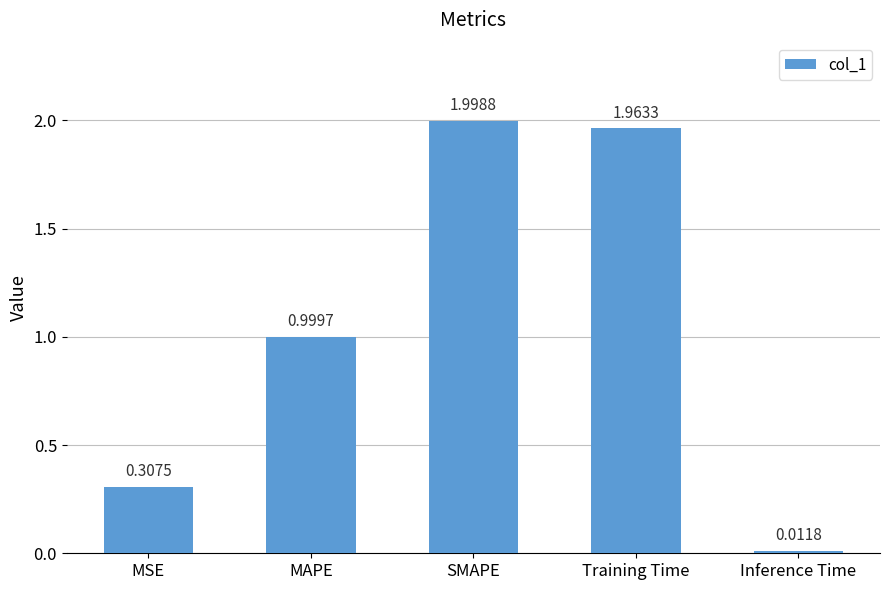

Rank the categories by value from lowest to highest.

Inference Time, MSE, MAPE, Training Time, SMAPE